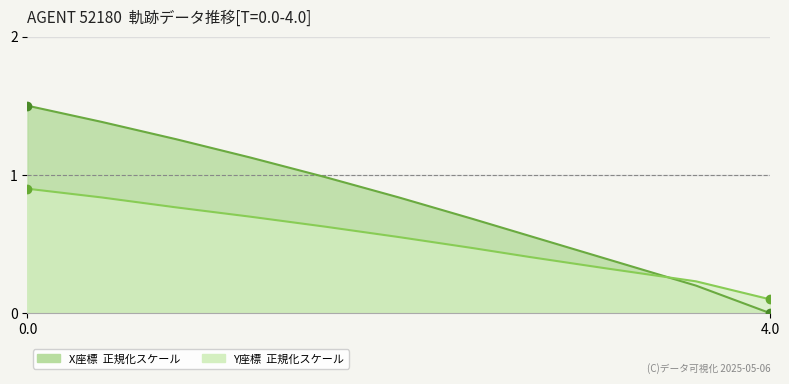

The value of X at 1.2 is 0.5. True or false?

False